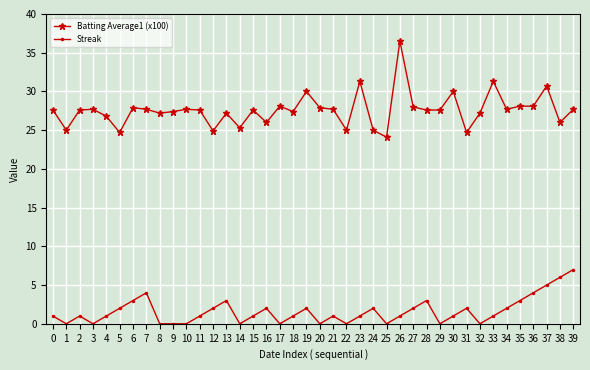

The Batting Average1 (x100) series shows 34.2 at 5. True or false?

False